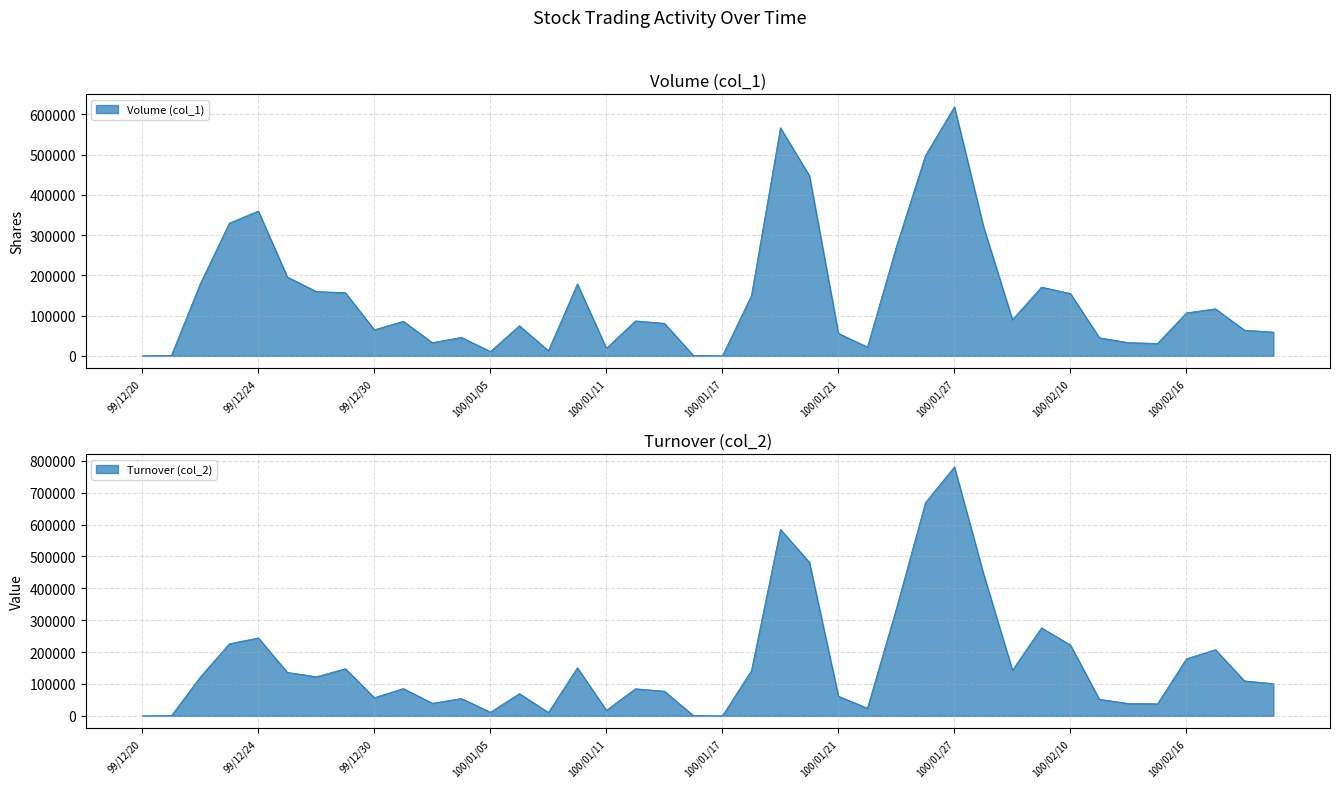

At which label does Turnover (col_2) reach its minimum?

99/12/20